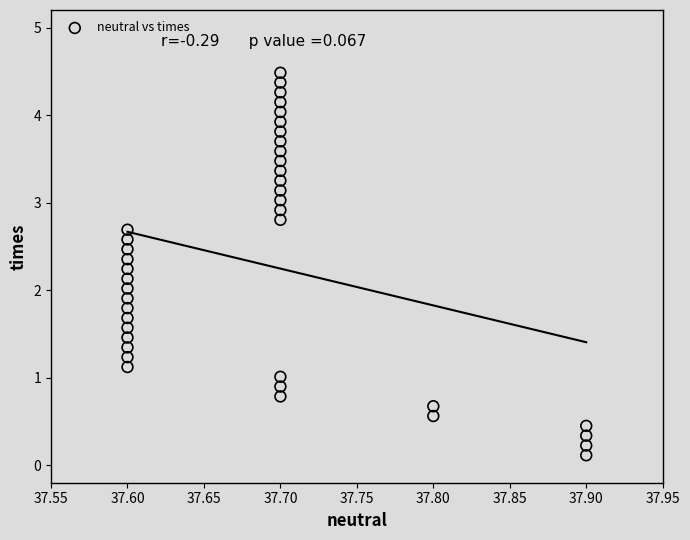

What is the range of X values (max minus min)?

0.3